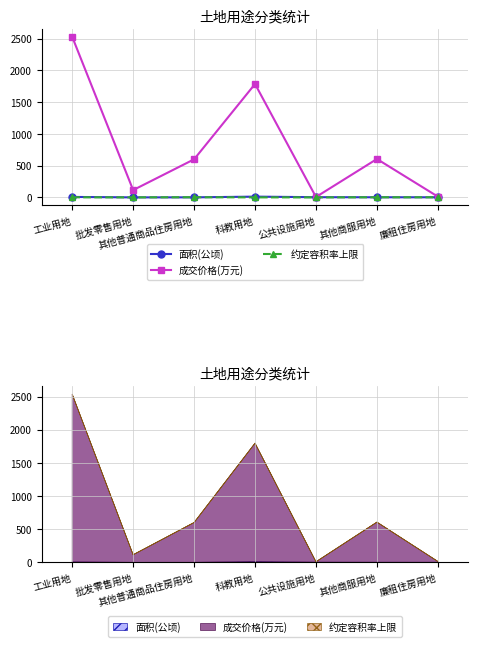

At how many categories does at least one series exceed 1951?

1